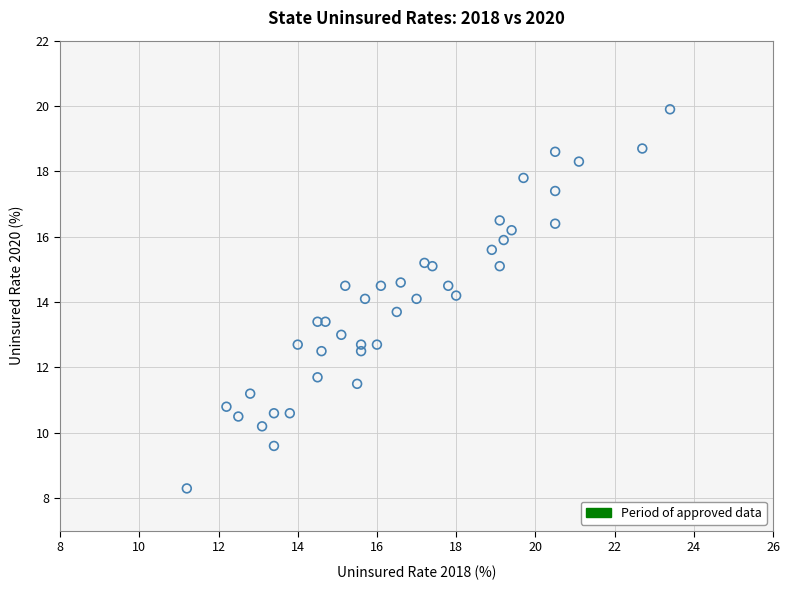

What is the range of X values (max minus min)?

12.2